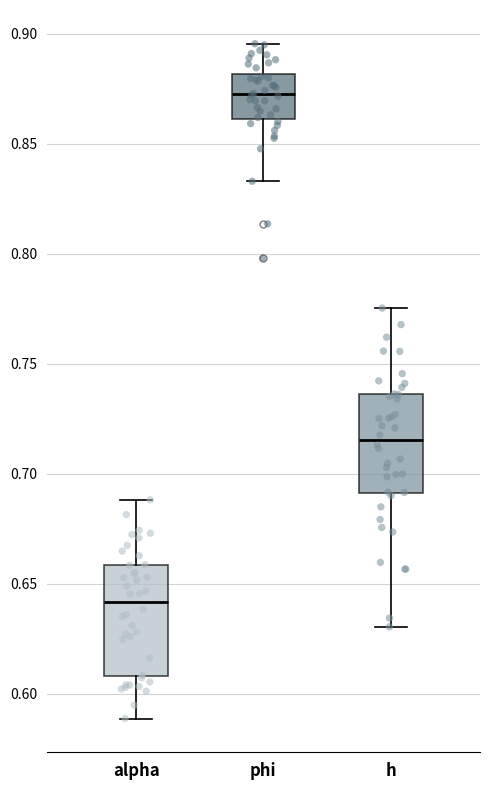

Which box's median line is the lowest?

alpha